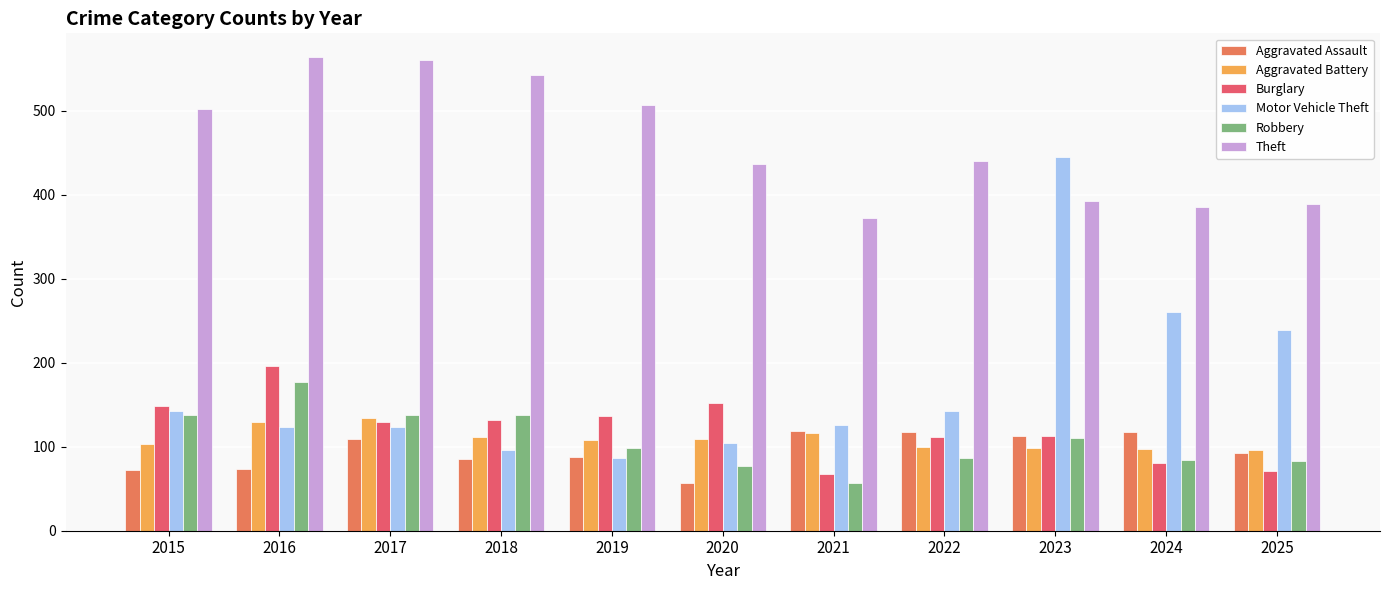

At which label is Aggravated Assault closest to 88?

2019